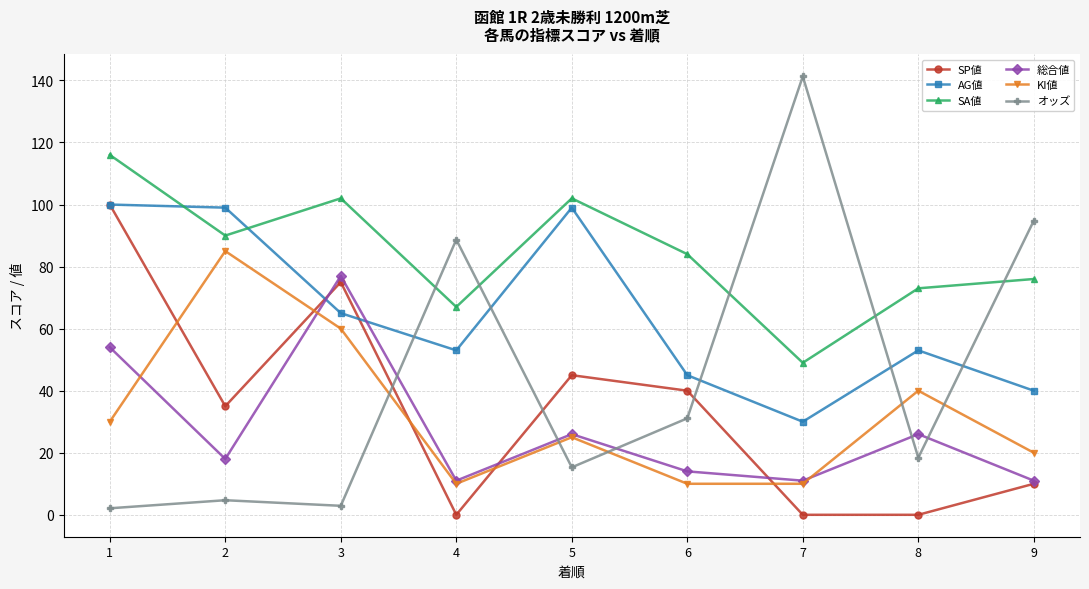

True or false: SA値 and SP値 cross at least once.

False